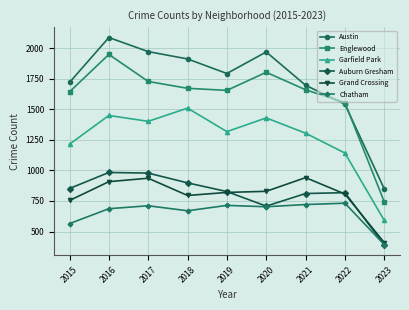

At which label is Englewood closest to 1345?

2022